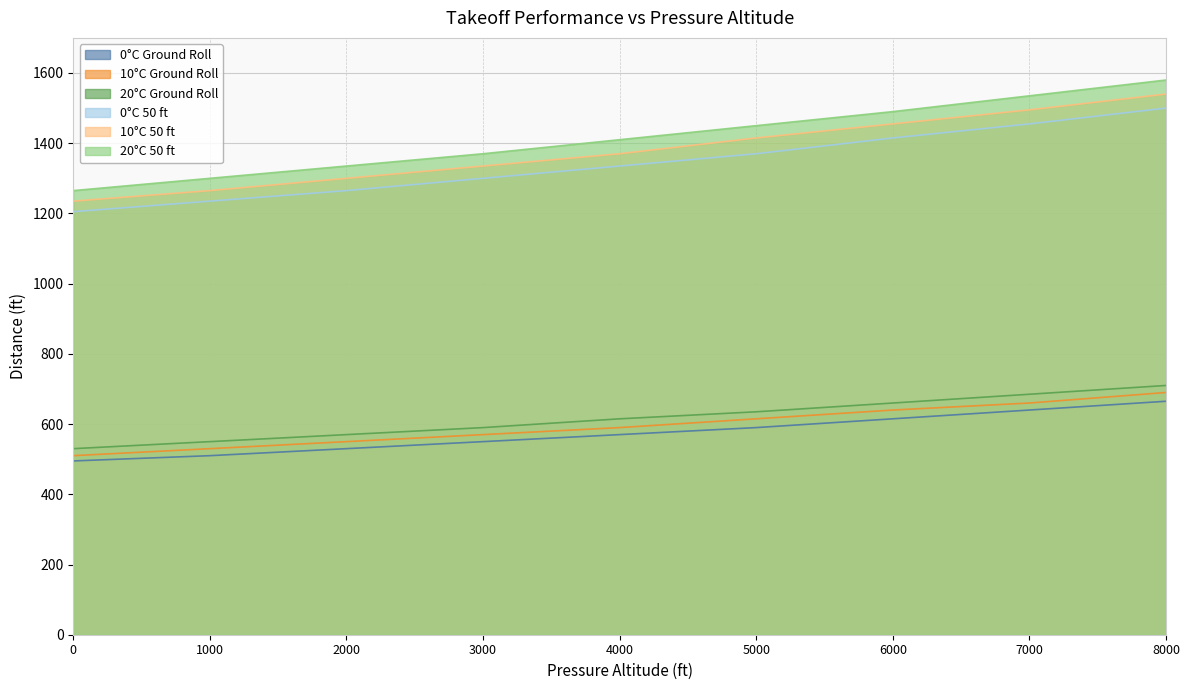

Reading left to right, list all the values displayed in this chart.

0°C Ground Roll: 0=495	1000=510	2000=530	3000=550	4000=570	5000=590	6000=615	7000=640	8000=665
0°C 50 ft: 0=1205	1000=1235	2000=1265	3000=1300	4000=1335	5000=1370	6000=1415	7000=1455	8000=1500
10°C Ground Roll: 0=510	1000=530	2000=550	3000=570	4000=590	5000=615	6000=640	7000=660	8000=690
10°C 50 ft: 0=1235	1000=1265	2000=1300	3000=1335	4000=1370	5000=1415	6000=1455	7000=1495	8000=1540
20°C Ground Roll: 0=530	1000=550	2000=570	3000=590	4000=615	5000=635	6000=660	7000=685	8000=710
20°C 50 ft: 0=1265	1000=1300	2000=1335	3000=1370	4000=1410	5000=1450	6000=1490	7000=1535	8000=1580